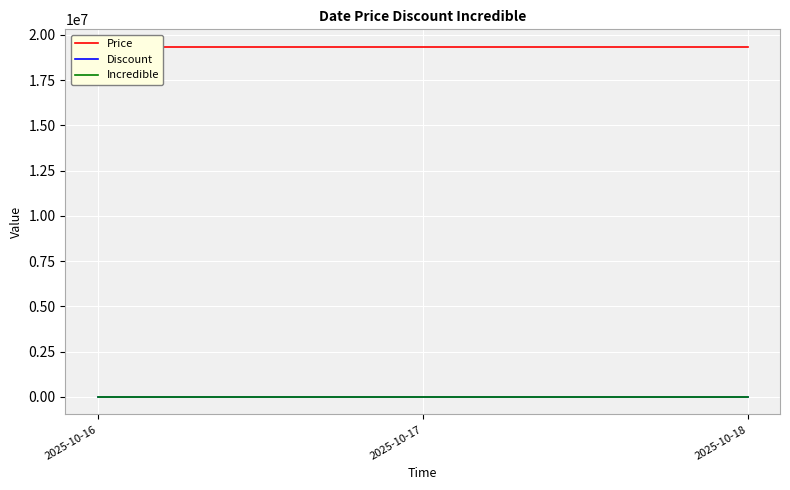

What is the total value across all series at 2025-10-16?

19345613